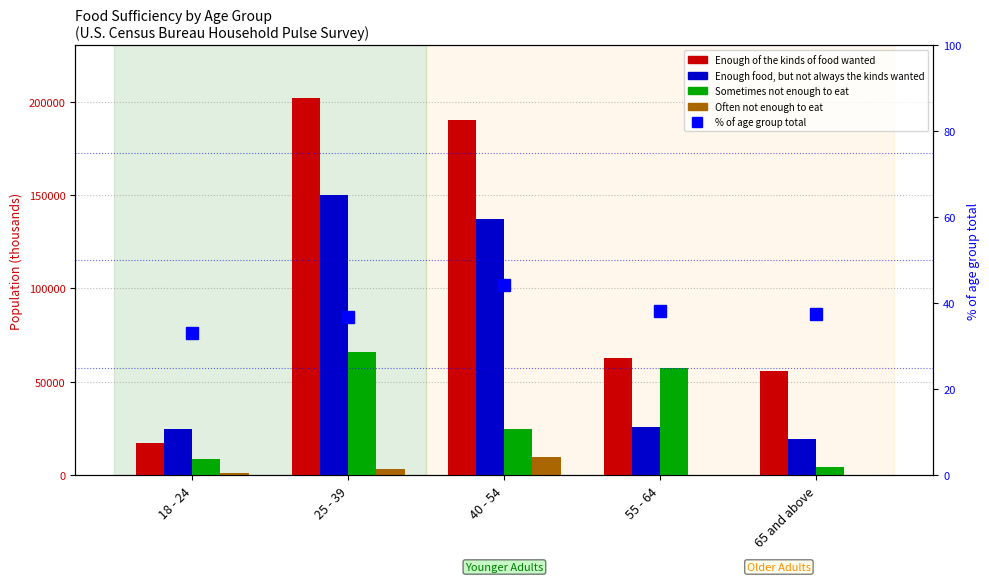

At which category is the sum across all series the highest?

25 - 39